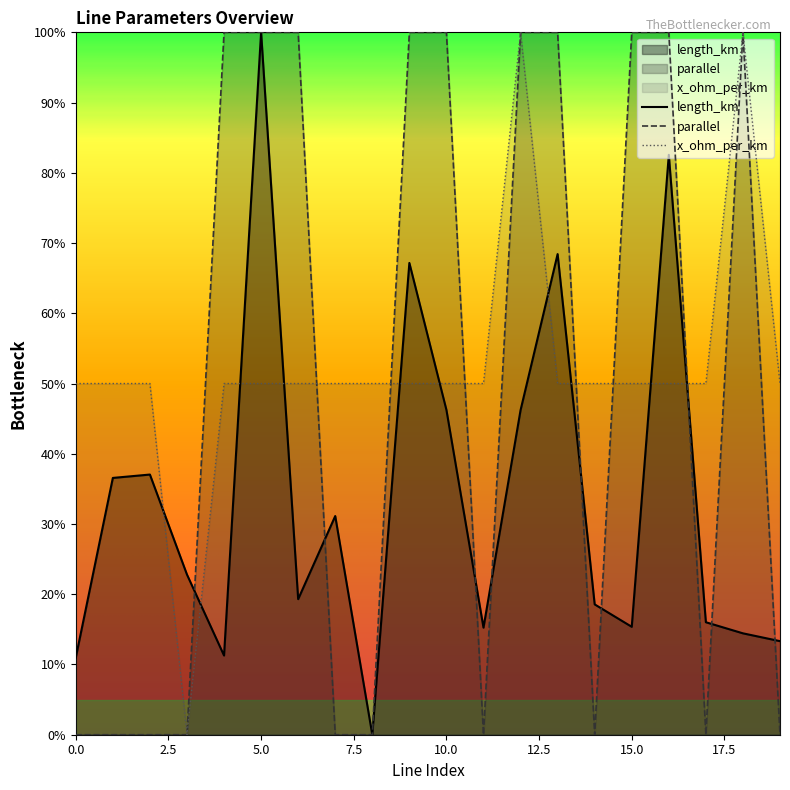

True or false: parallel and length_km intersect in this chart.

True